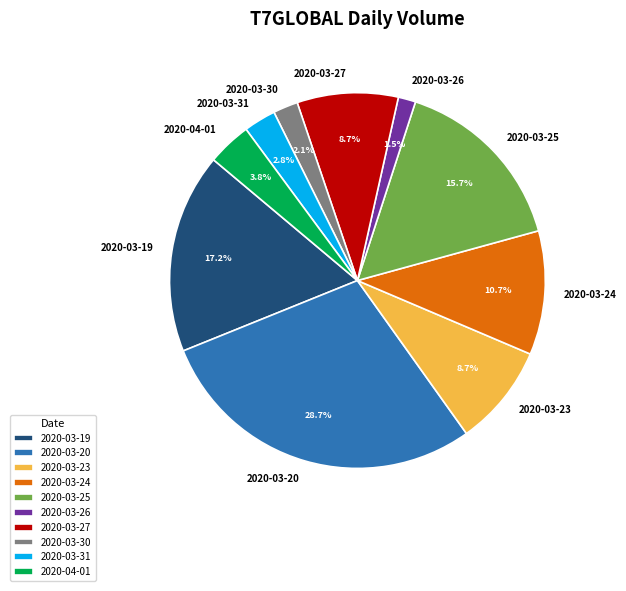

What is the smallest slice in the pie chart?

2020-03-26